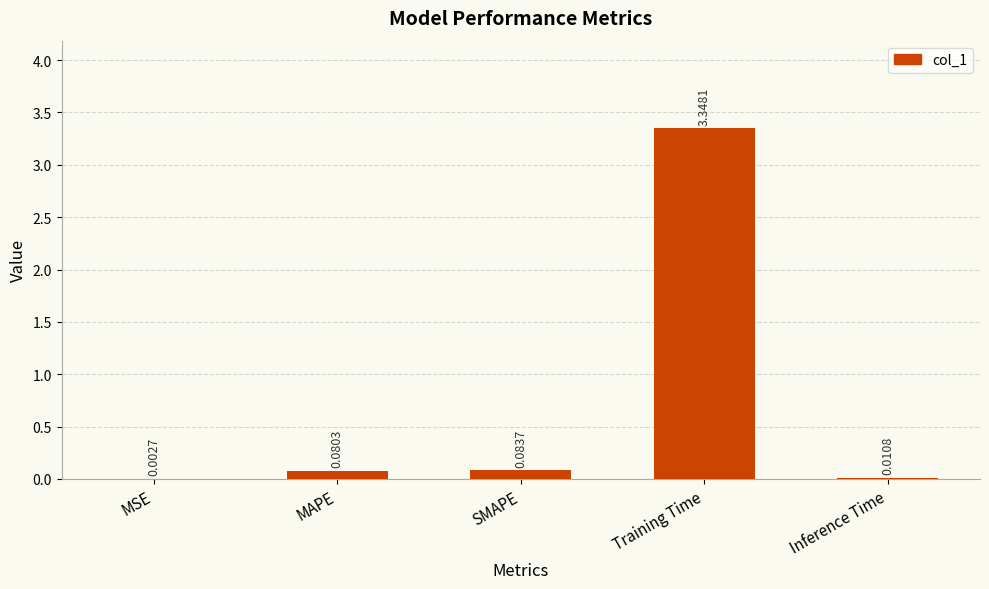

Which has a higher value, Inference Time or SMAPE?

SMAPE